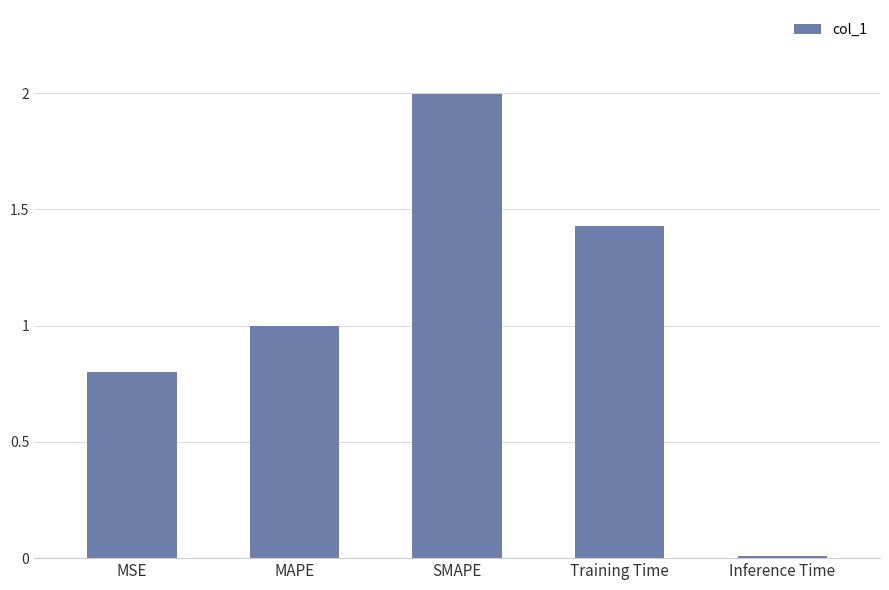

Which label corresponds to the largest value in the chart?

SMAPE